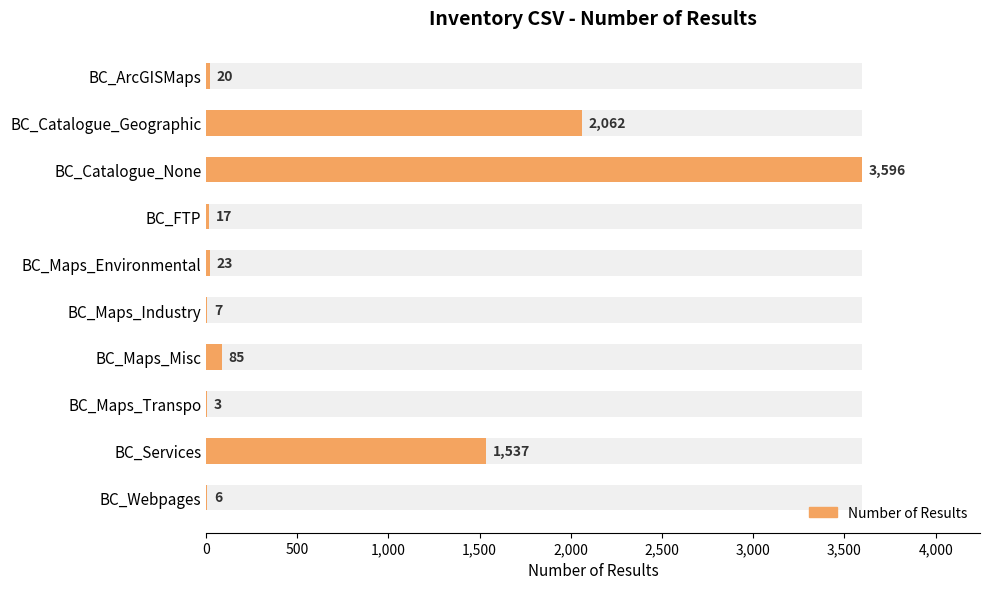

What is the smallest value displayed?

3